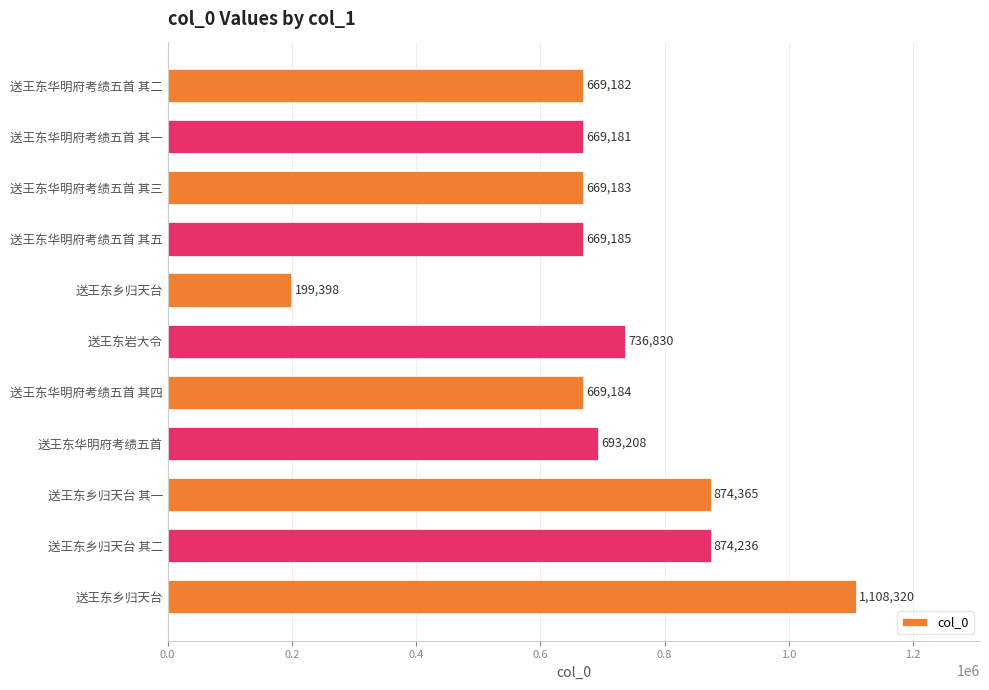

What is the difference between the maximum and second lowest values?

439139